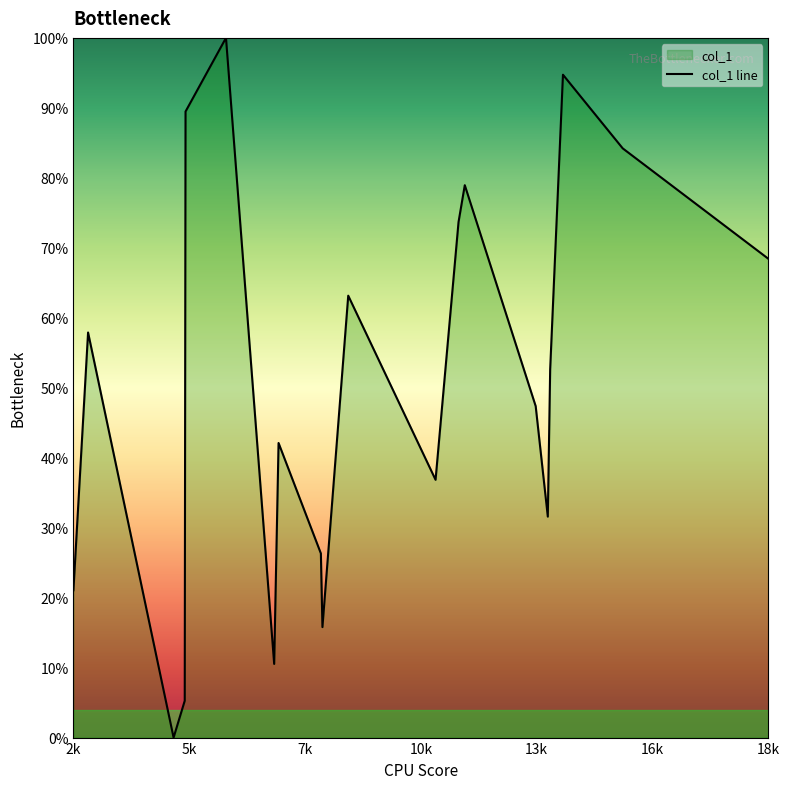

What is the difference between the maximum and minimum values?

100.0